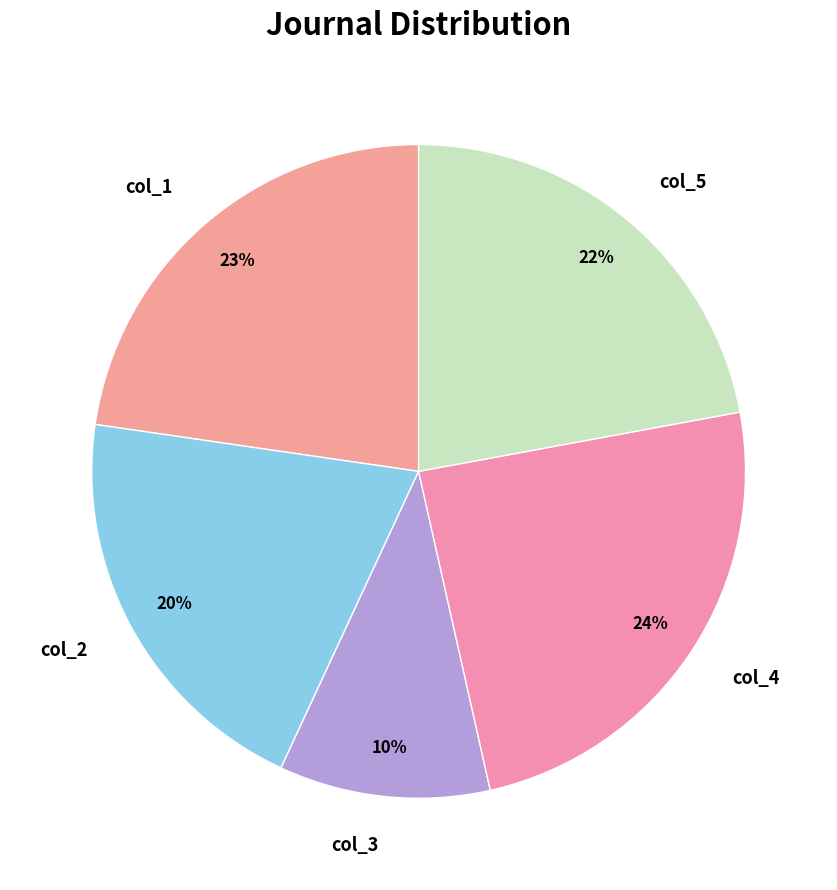

To the nearest percent, what portion does col_1 represent?

23%